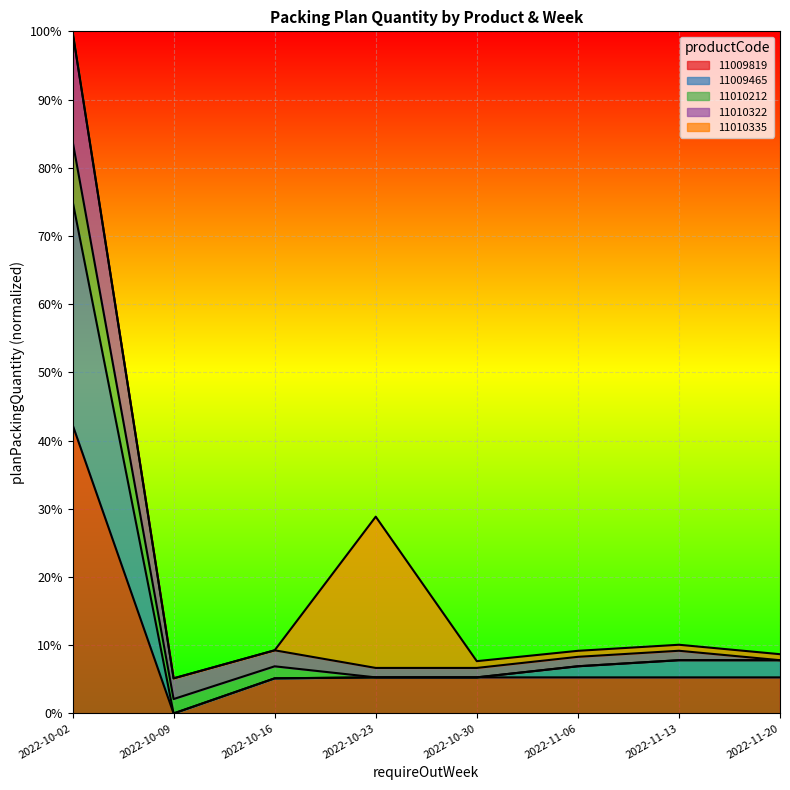

What are all the series names shown in the legend?

11009819, 11009465, 11010212, 11010322, 11010335